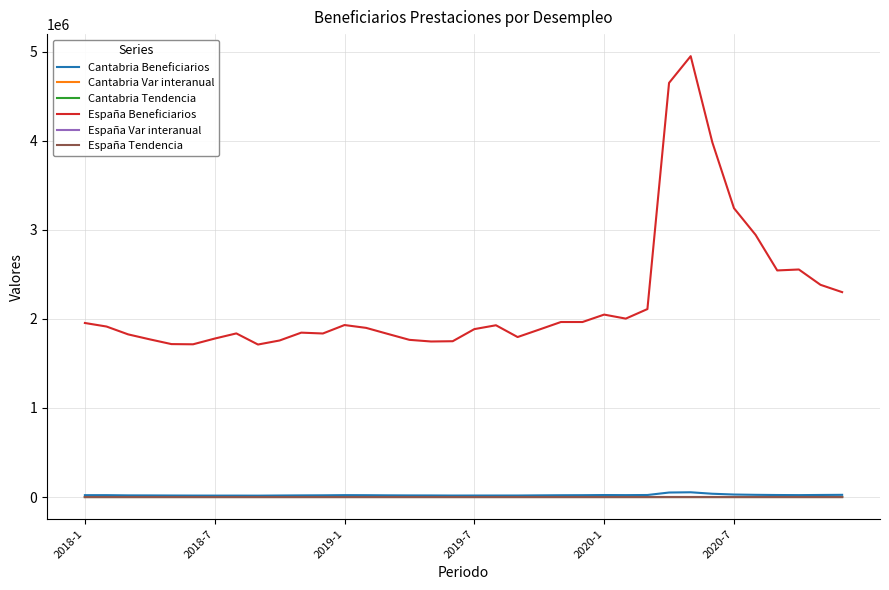

Which series has the largest range (max minus min)?

España Beneficiarios